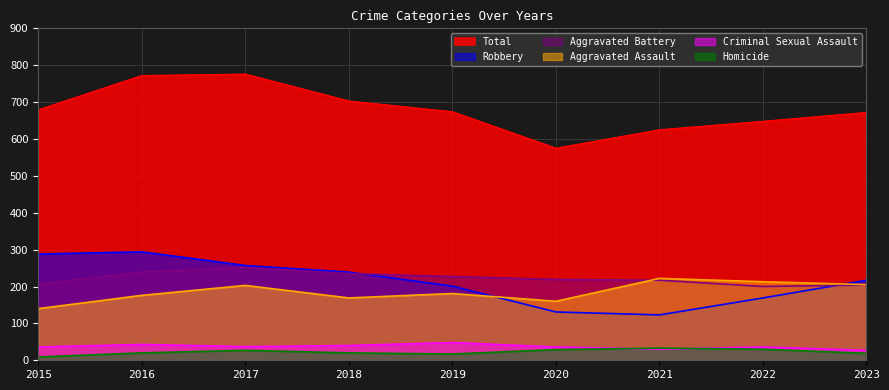

True or false: Total and Homicide intersect in this chart.

False